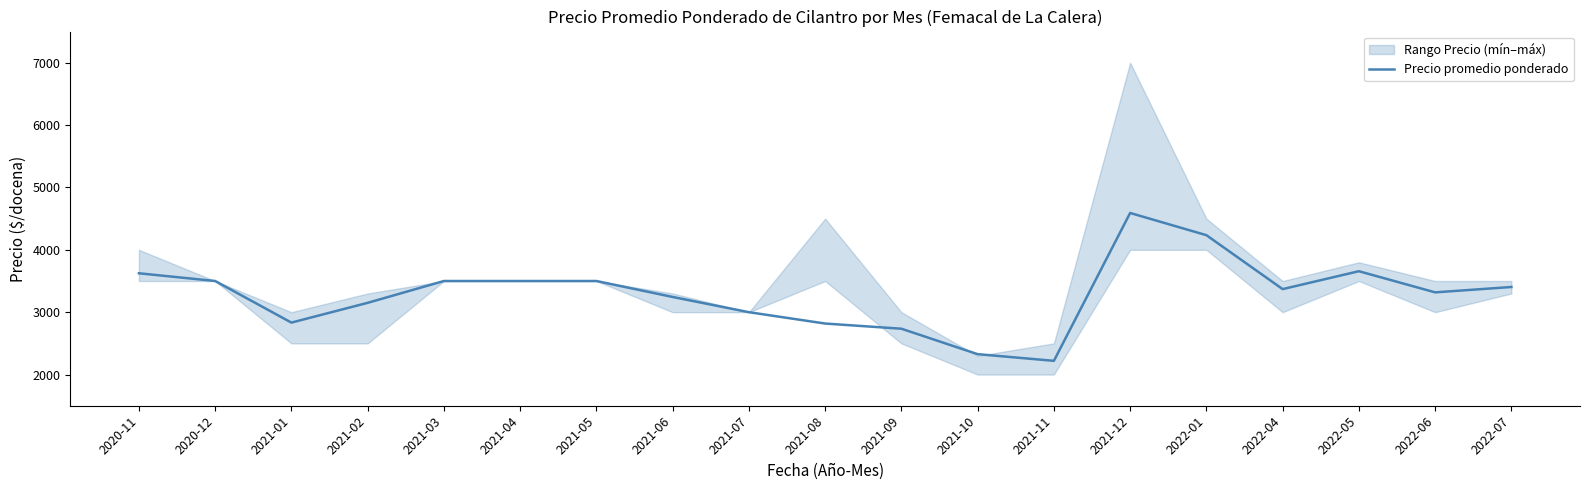

At which category does the data reach its first local peak?

2021-12